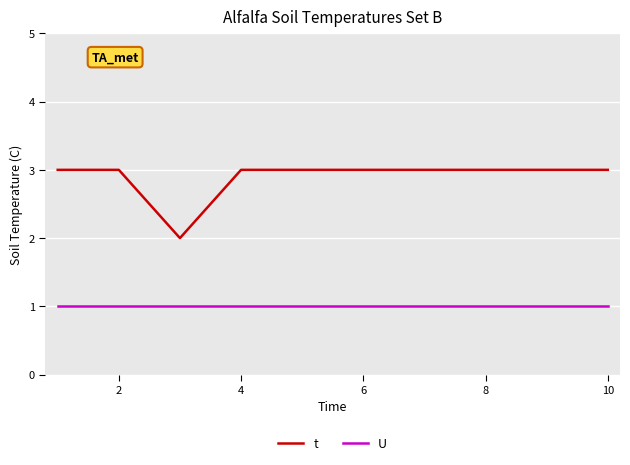

Which series has the widest spread of values?

t